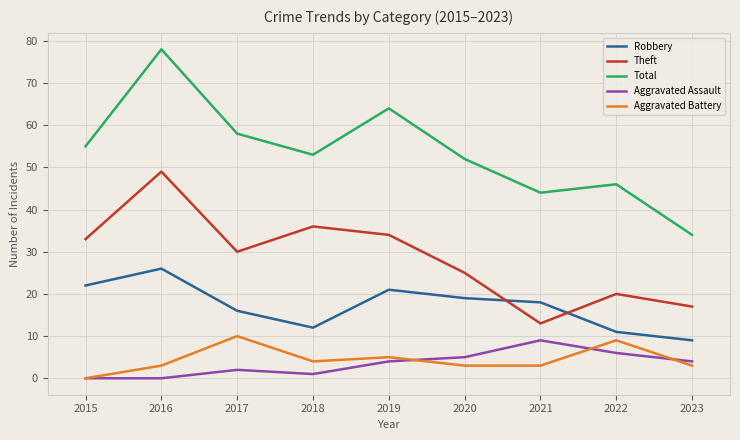

What is the lowest value of the Robbery series?

9